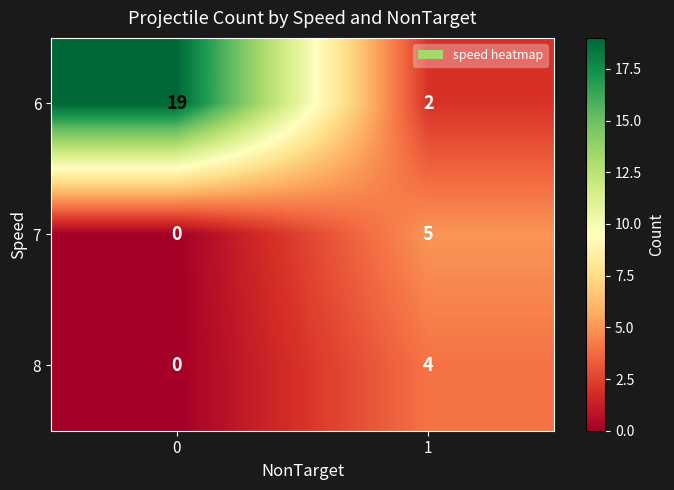

List the series in order of their peak value, lowest first.

8, 7, 6